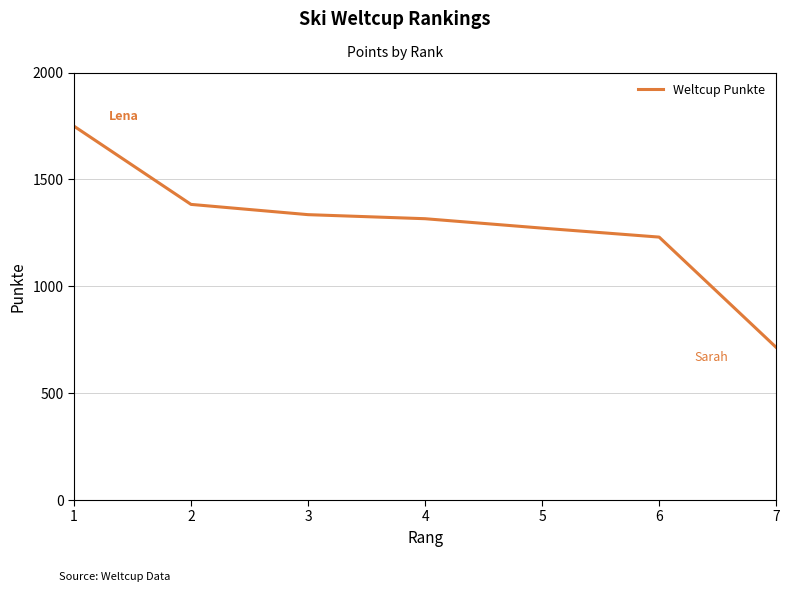

At which label does the data first exceed 1316?

1